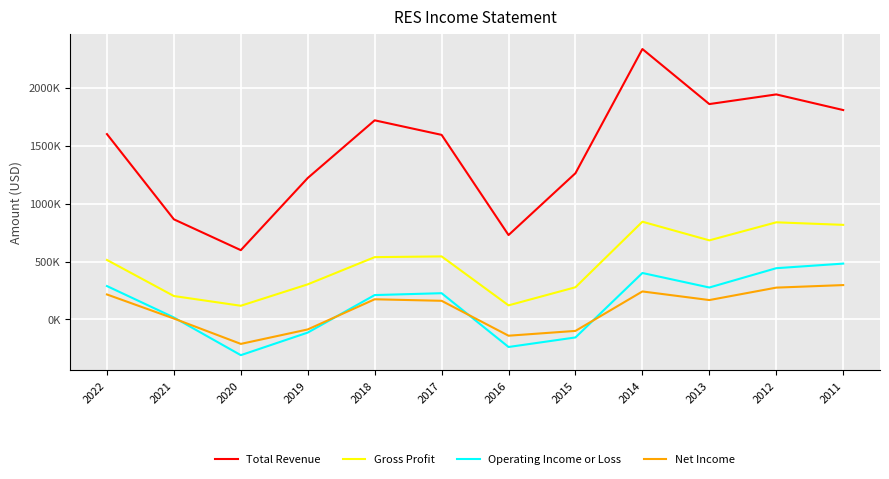

What is the total value across all series at 2021?

1090100